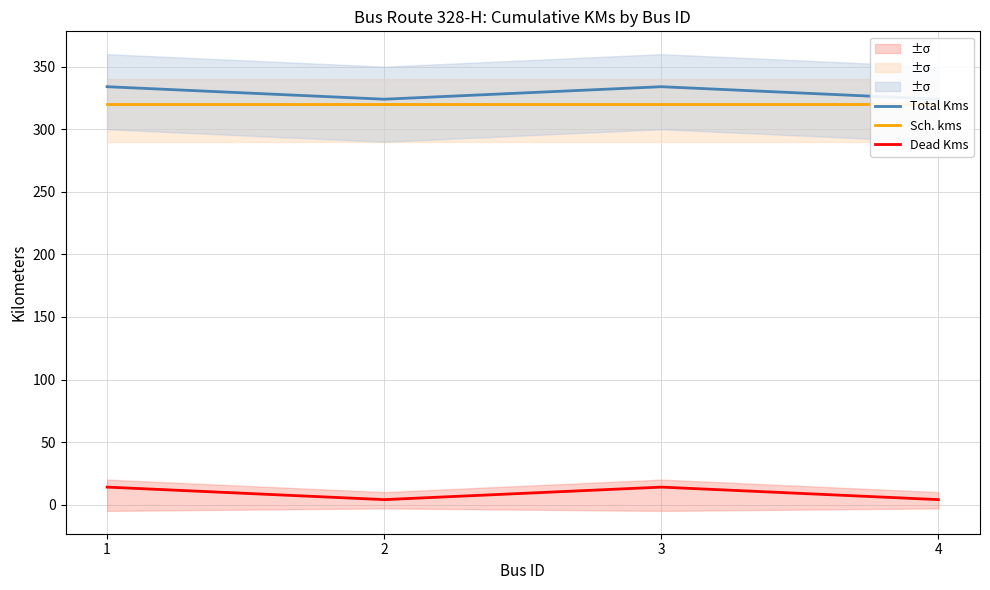

List the labels in order of Total Kms value, largest first.

1, 3, 2, 4